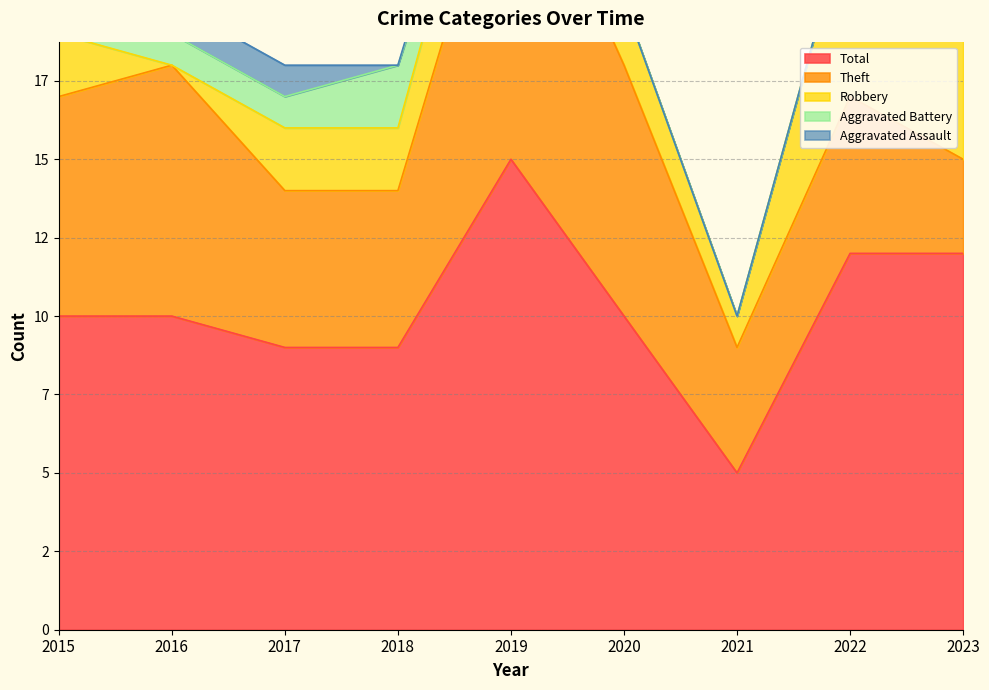

What is the maximum value for Robbery?

7